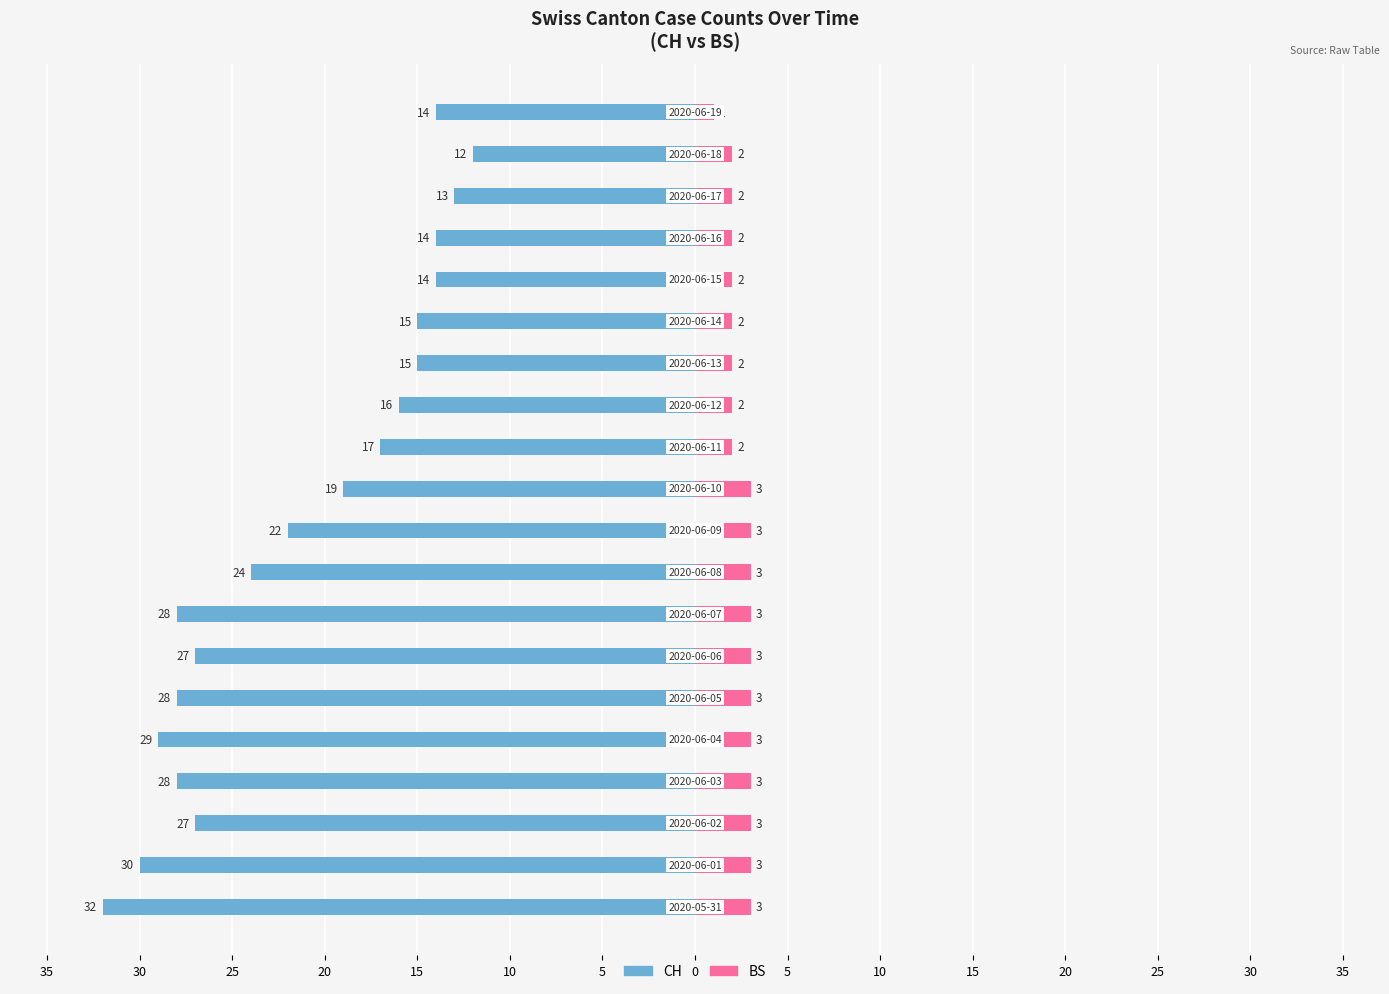

Which has a higher value, 10 or 20?

10